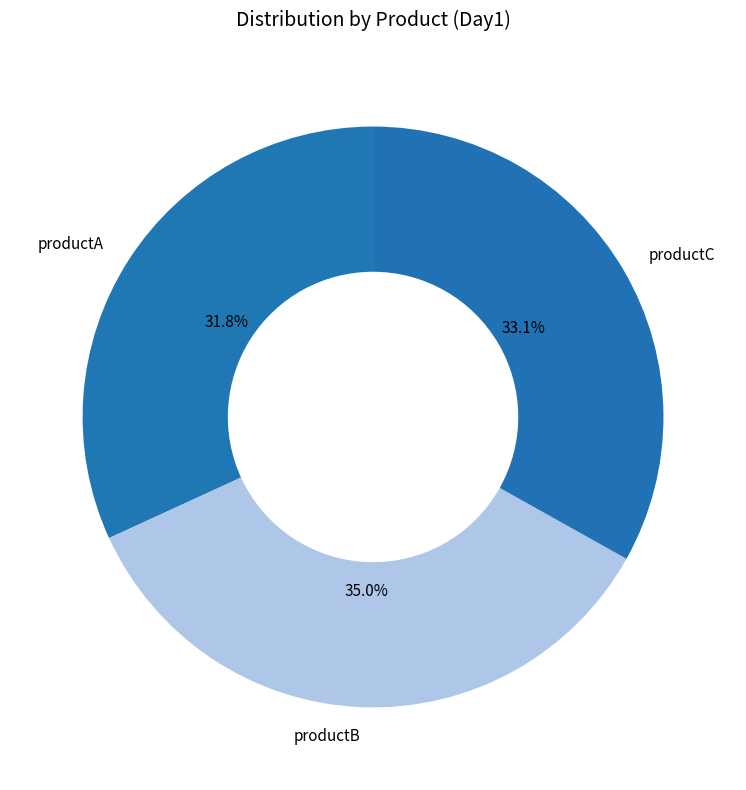

To the nearest percent, what is the difference between the largest and smallest slice percentages?

3%